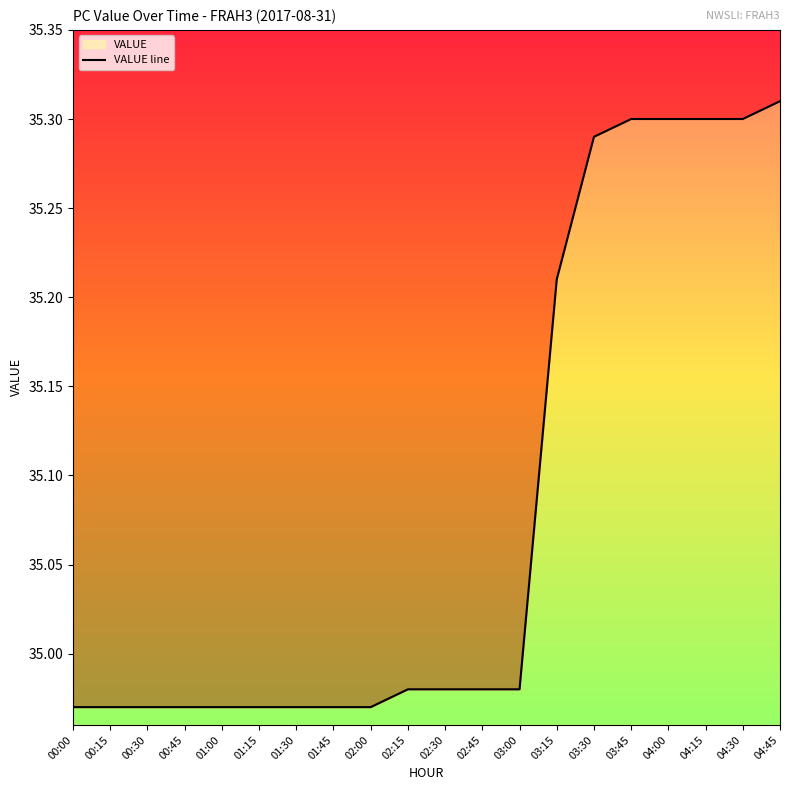

The value at 00:15 is 59.7. True or false?

False